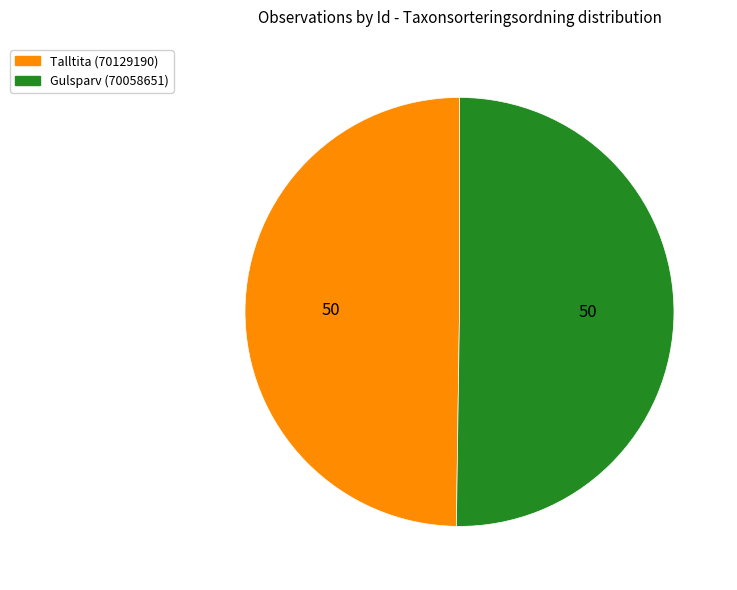

How many segments does this pie chart have?

2